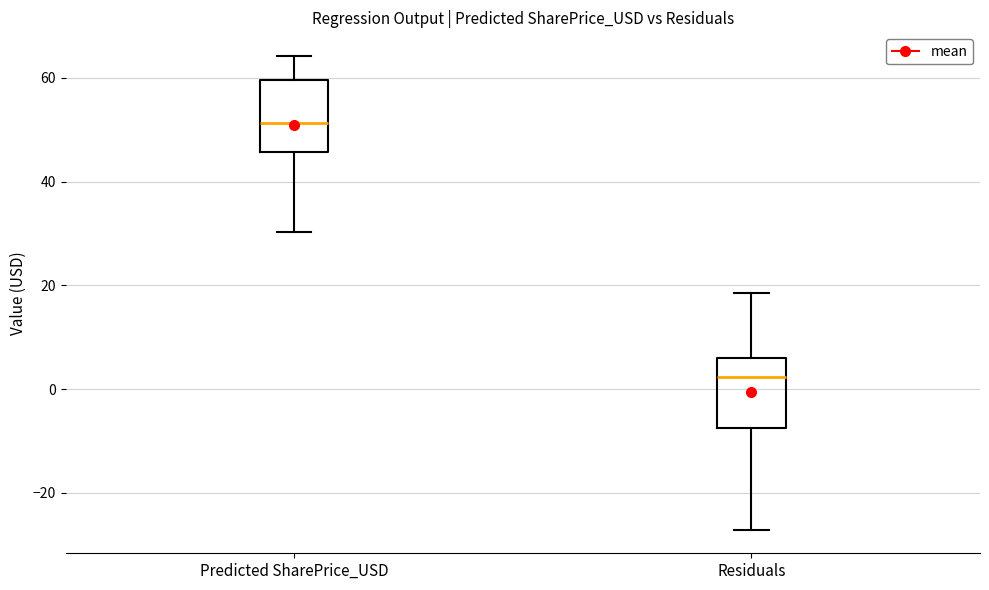

Reading left to right, transcribe this box plot: for each box, give where its median line is, the range the box spans, and where its two whiskers end, as read against the y-axis. The values are not printed on the chart, so give them approximately, as read against the axis.

Predicted SharePrice_USD: median 52, box 46 to 60, whiskers 30 to 64
Residuals: median 2, box -8 to 6, whiskers -28 to 18